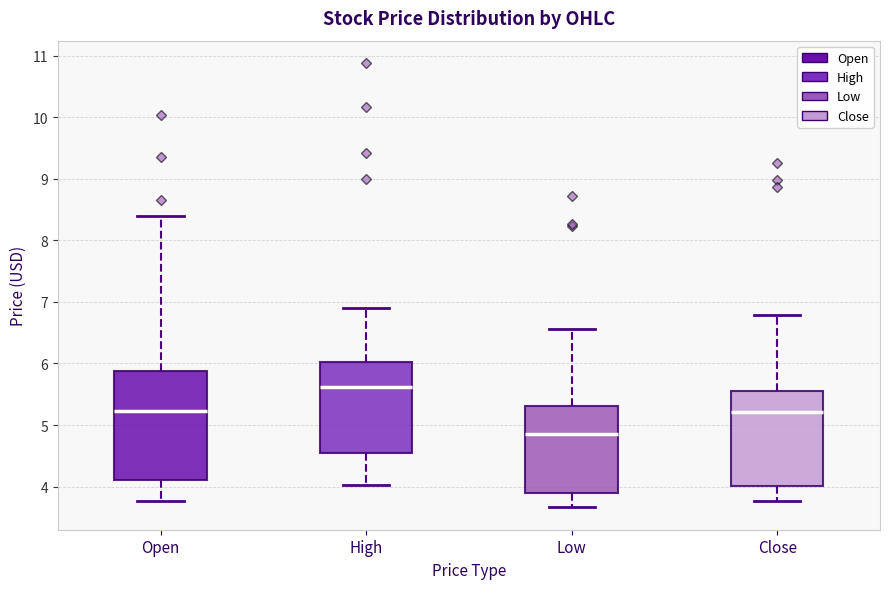

Which box's median line is the highest?

High